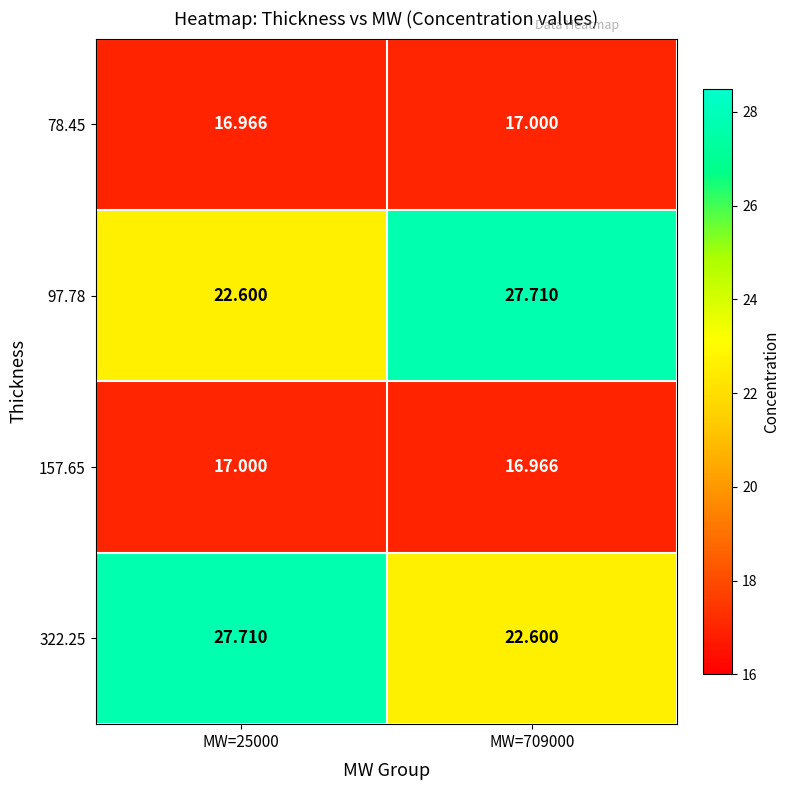

Is the value of 157.65 at MW=709000 greater than the value of 322.25 at MW=709000?

No